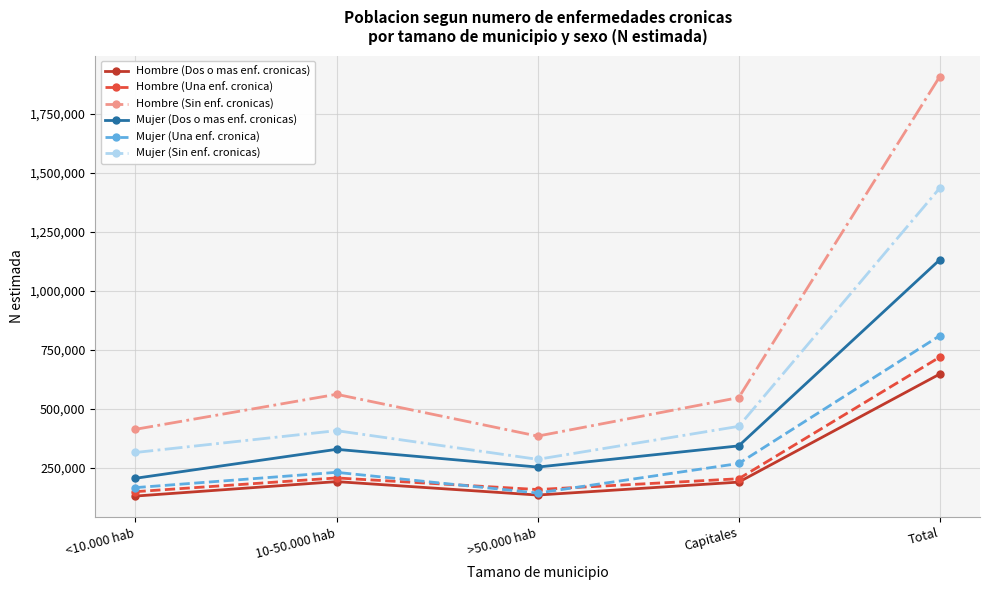

Is it true that Hombre (Dos o mas enf. cronicas) equals 237839 at >50.000 hab?

False